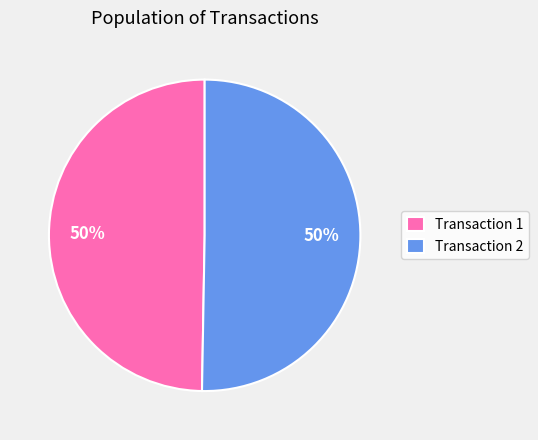

To the nearest percent, what portion does Transaction 1 represent?

50%